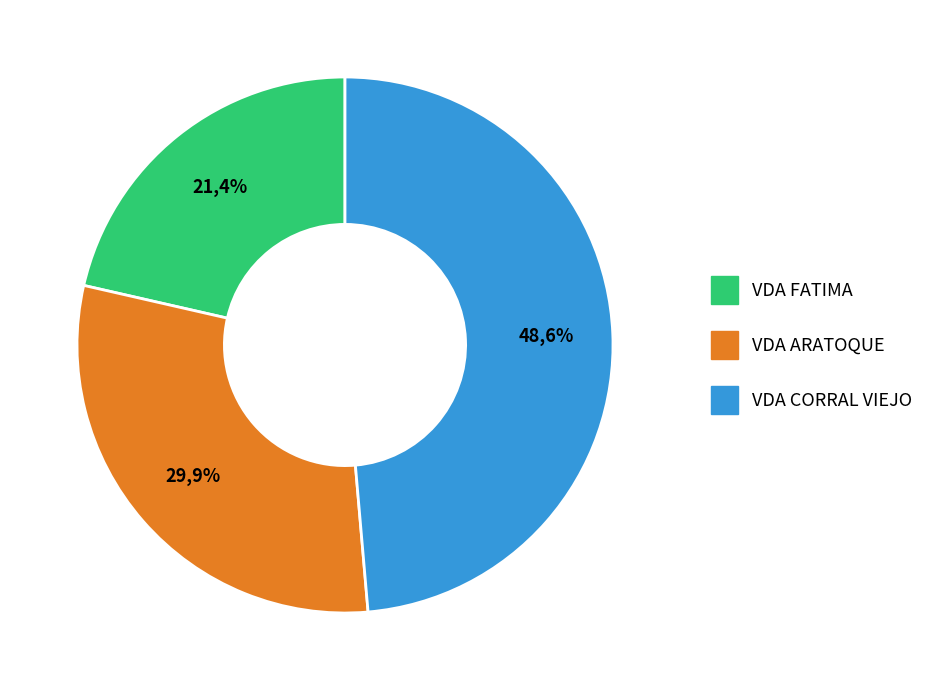

Rank the categories by value from lowest to highest.

VDA FATIMA, VDA ARATOQUE, VDA CORRAL VIEJO